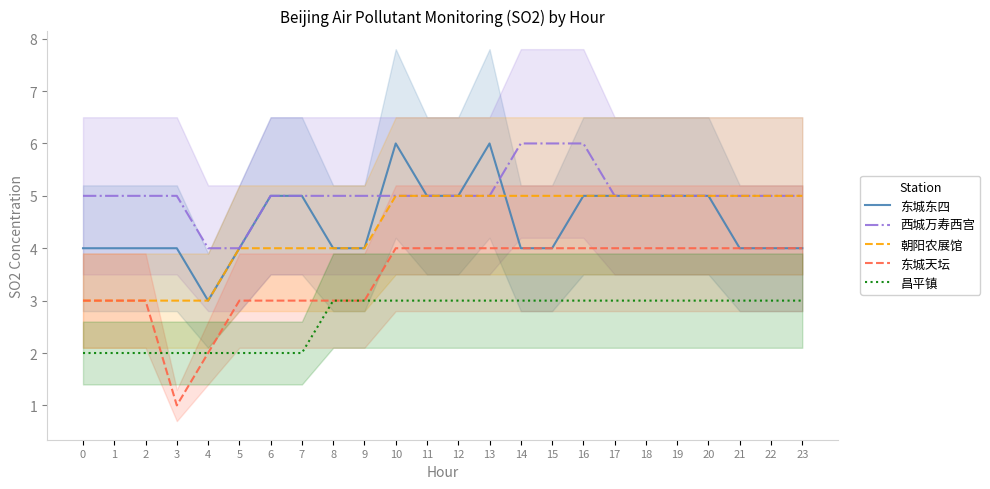

Between 2 and 13, which series saw the biggest shift?

东城东四